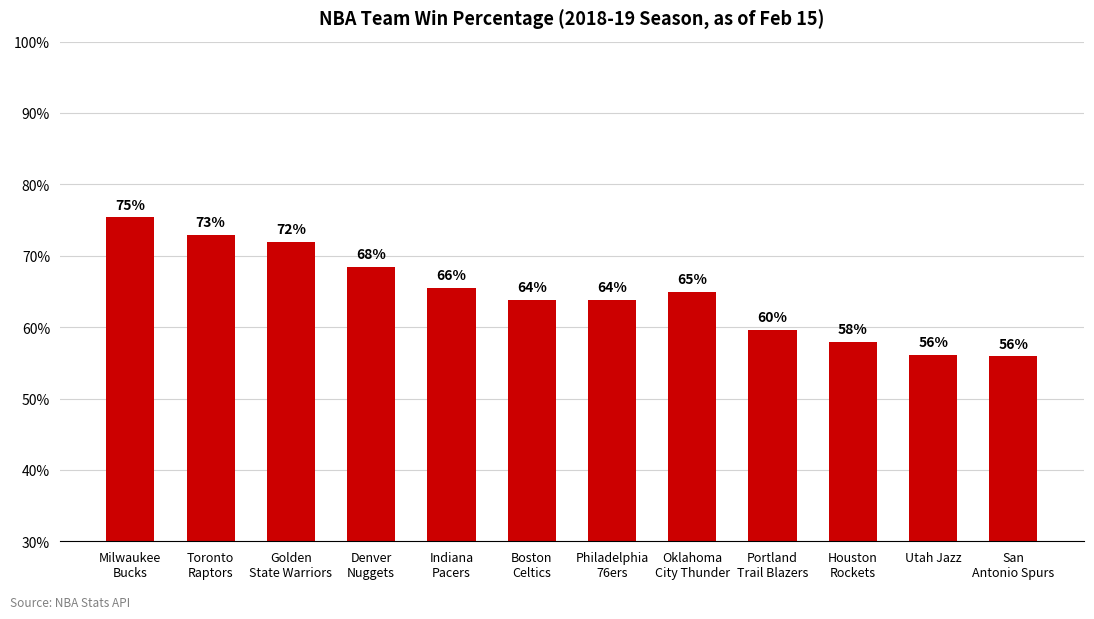

The chart shows a value of 0.7 at Toronto
Raptors. True or false?

True